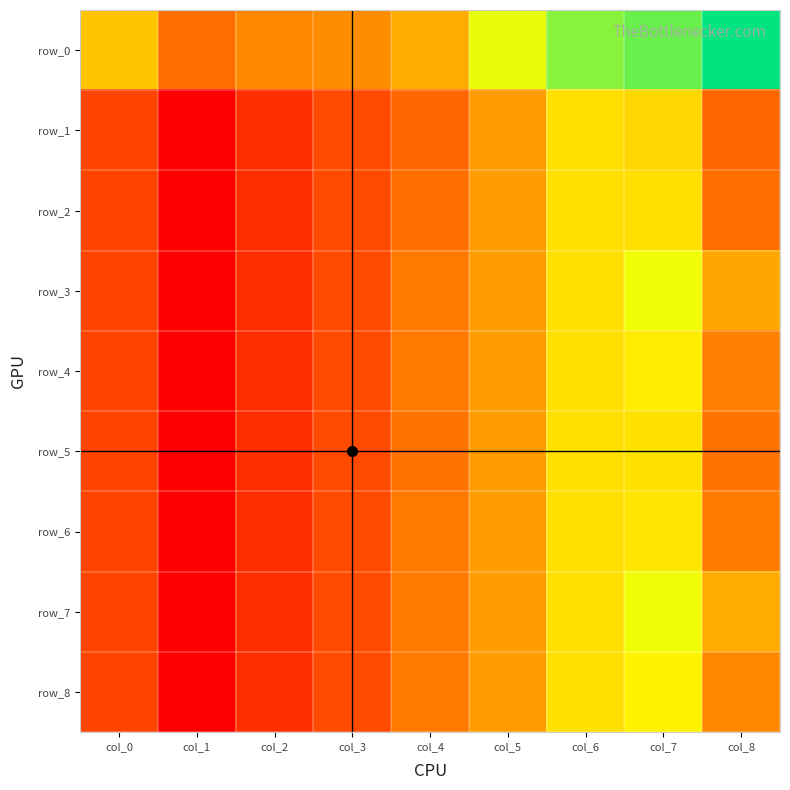

What is the average value of the row_1 series?

8080